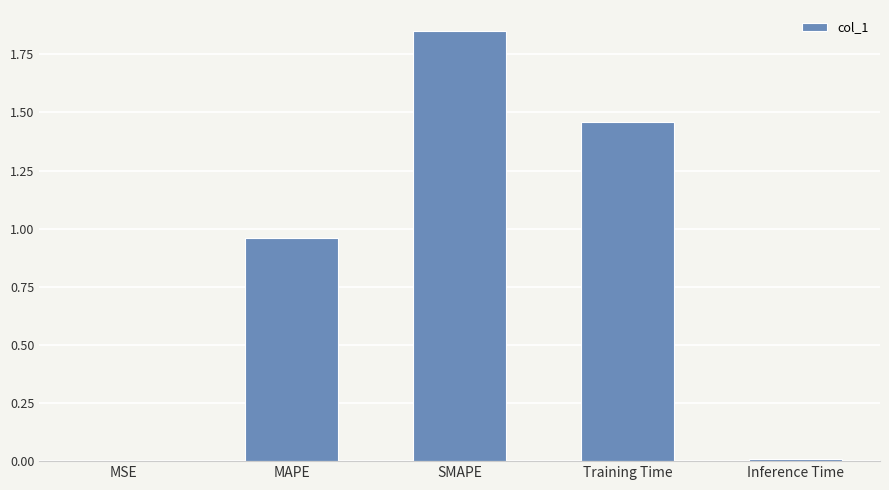

What is the sum of all values?

4.3